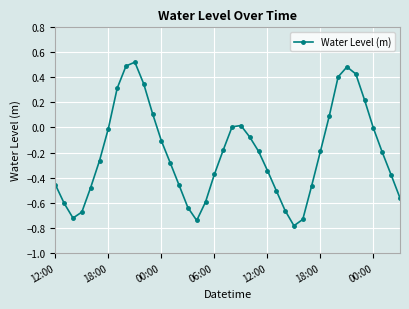

How many lines are shown in the chart?

1